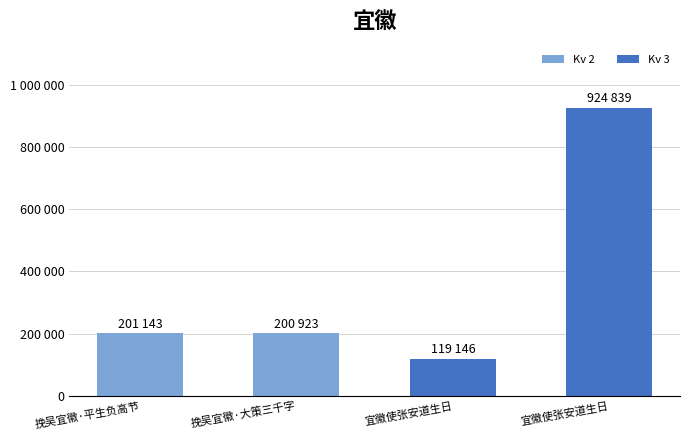

What is the difference between the maximum and second lowest values?

723916